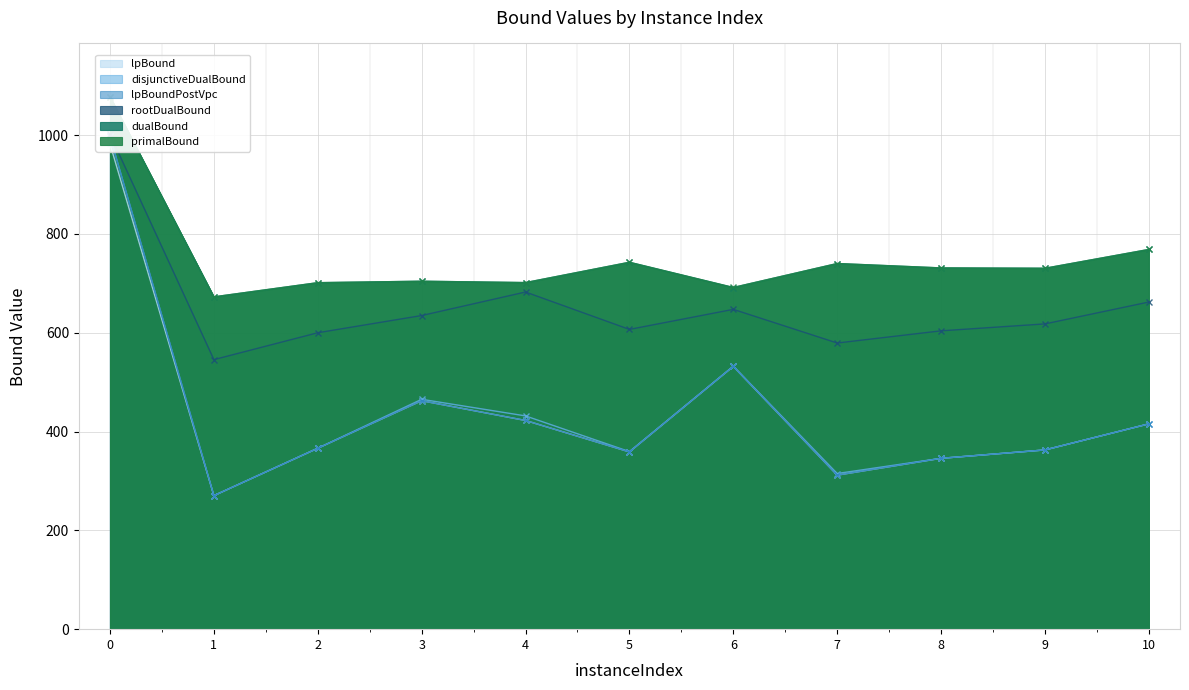

True or false: lpBound has a value of 981.9 at 0.

True